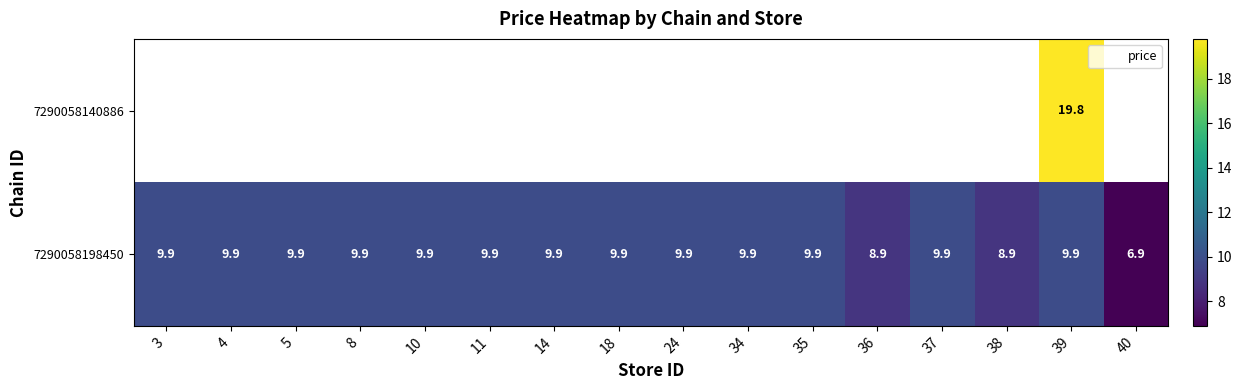

What is the difference between the maximum and minimum values in the 7290058198450 series?

3.0